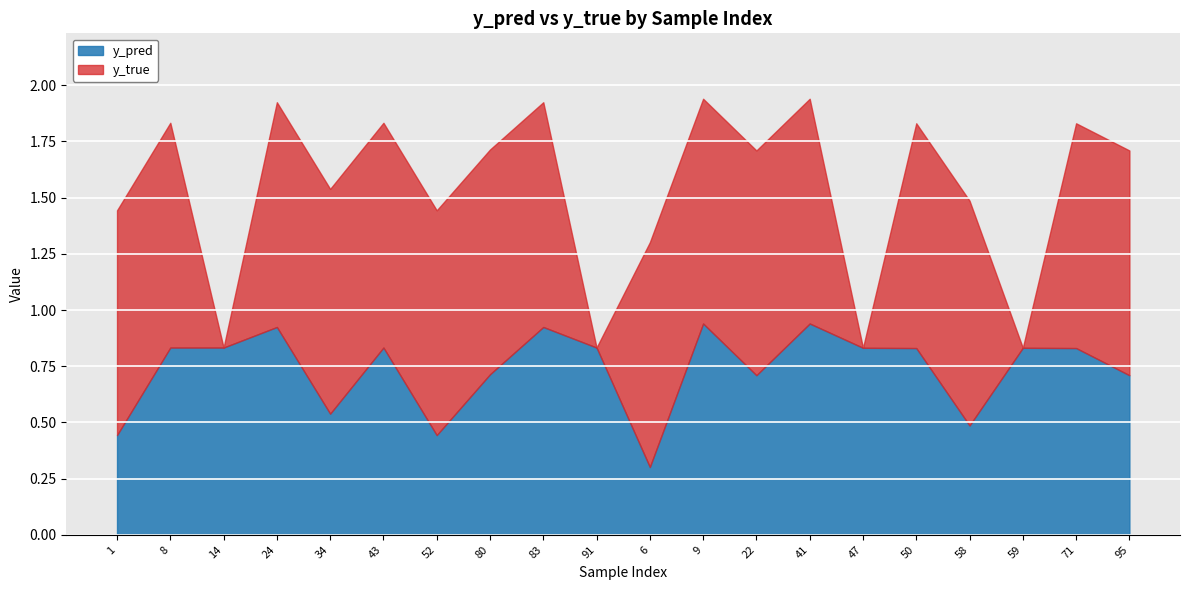

Reading right to left, what are all the values shown in this chart?

y_pred: 0.7	0.8	0.8	0.5	0.8	0.8	0.9	0.7	0.9	0.3	0.8	0.9	0.7	0.4	0.8	0.5	0.9	0.8	0.8	0.4
y_true: 1.0	1.0	0.0	1.0	1.0	0.0	1.0	1.0	1.0	1.0	0.0	1.0	1.0	1.0	1.0	1.0	1.0	0.0	1.0	1.0